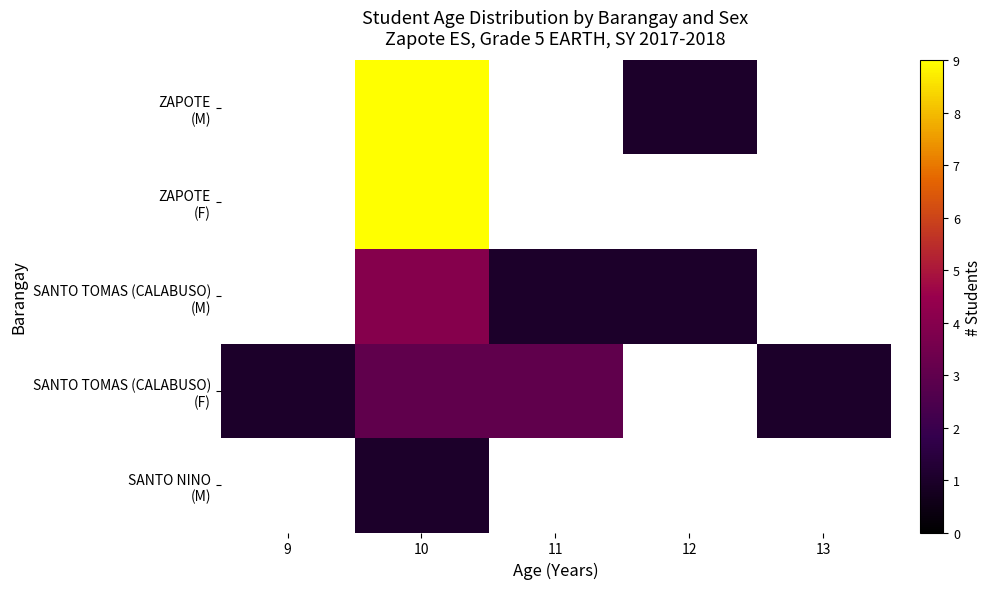

Which has a higher value, 9 or 10?

10